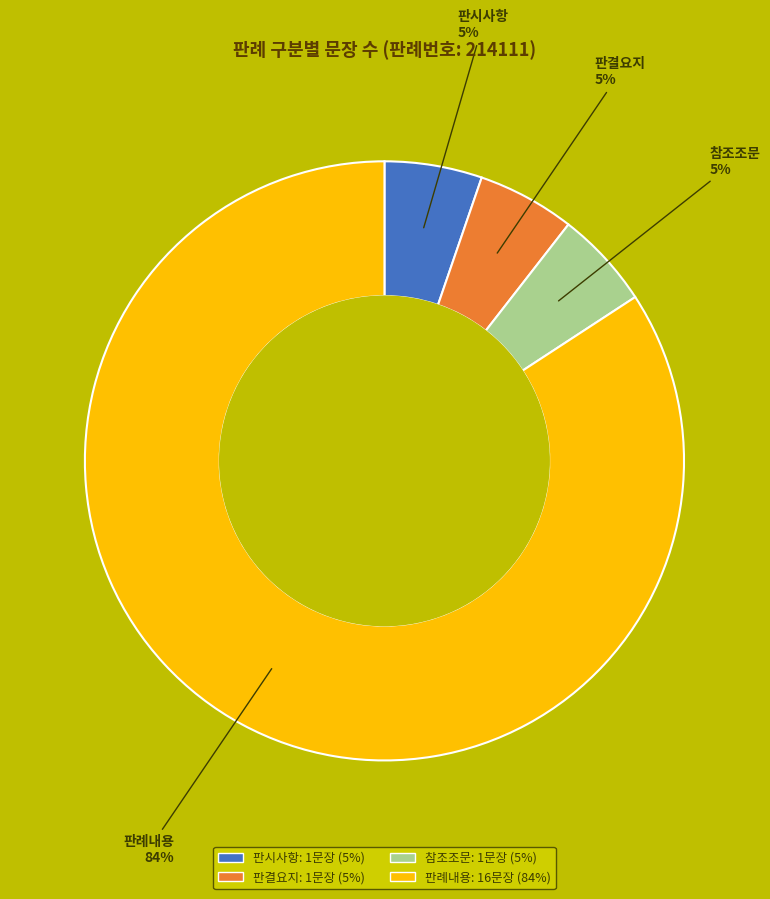

How many segments does this pie chart have?

4